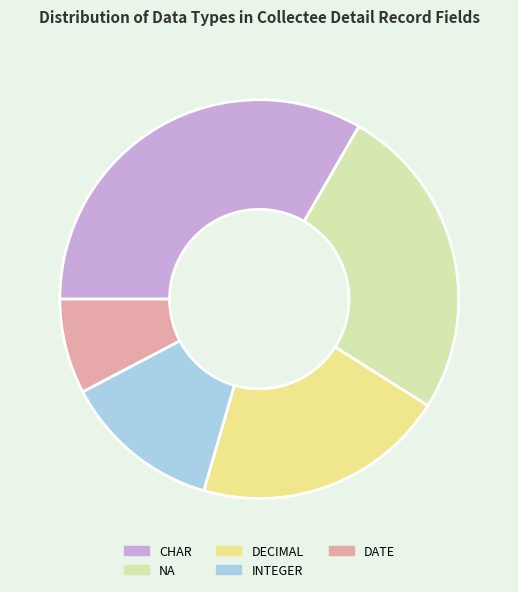

Is the sum of DECIMAL and INTEGER greater than half?

No